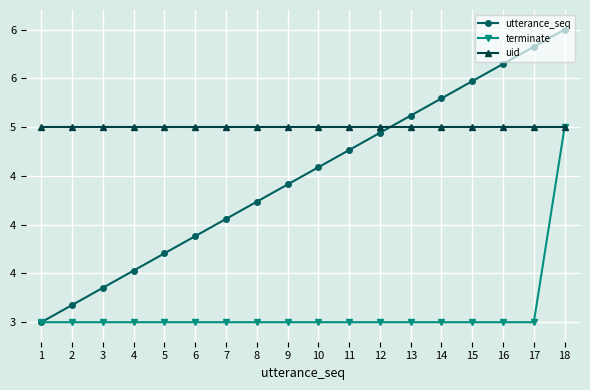

What is the difference between the maximum and minimum values in the terminate series?

2.0